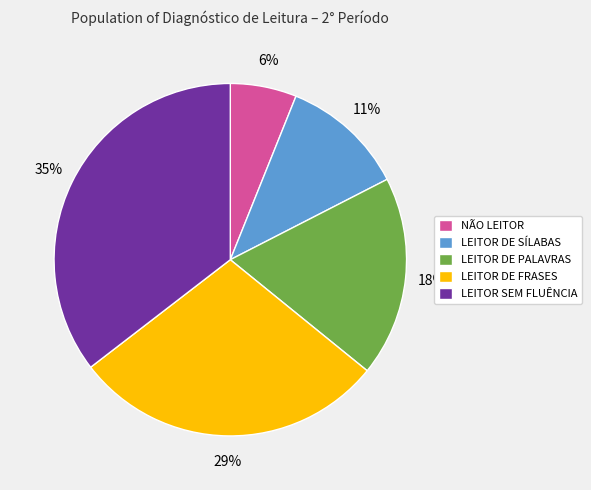

The LEITOR DE PALAVRAS slice represents 11% of the pie. True or false?

False